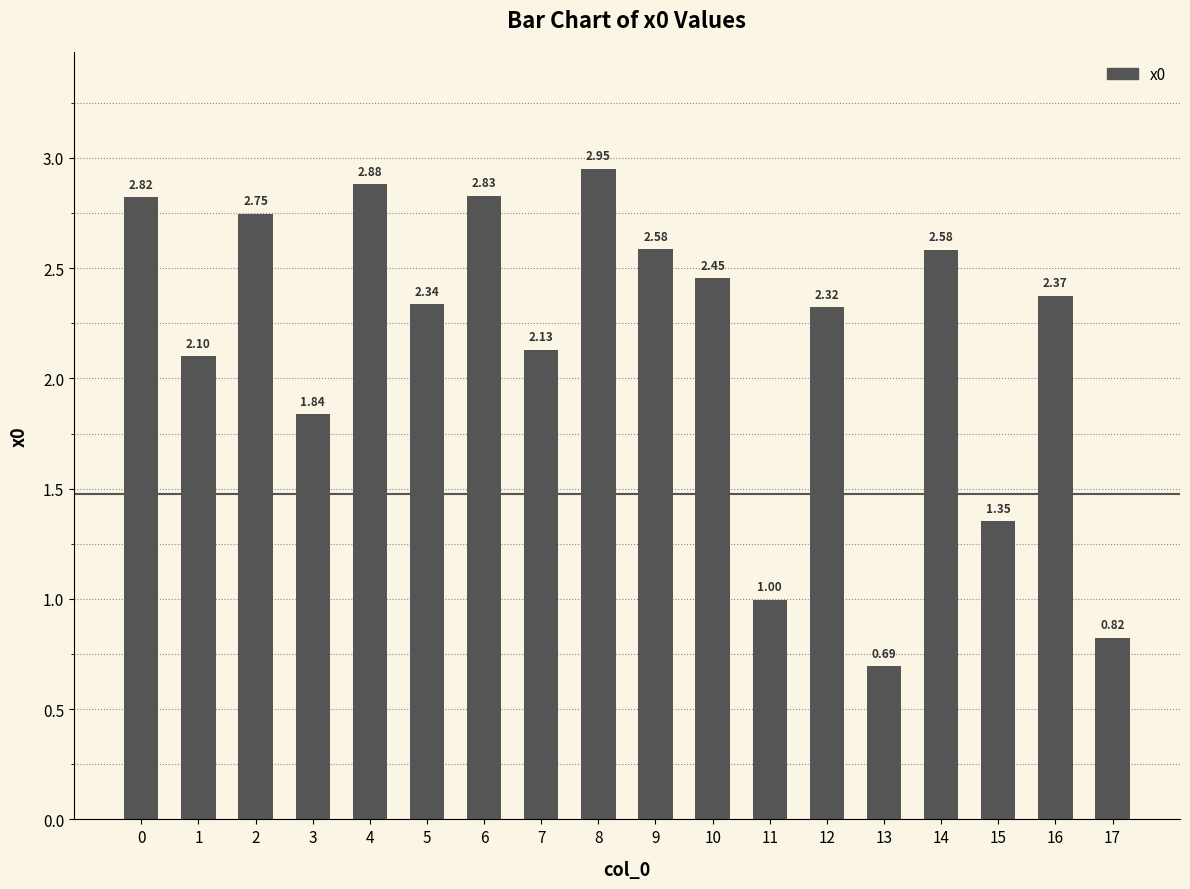

What is the ratio of the value at 6 to the value at 1?

1.3